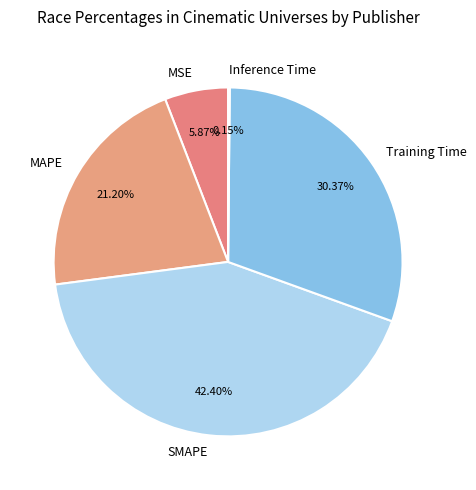

The Training Time slice represents 30% of the pie. True or false?

True